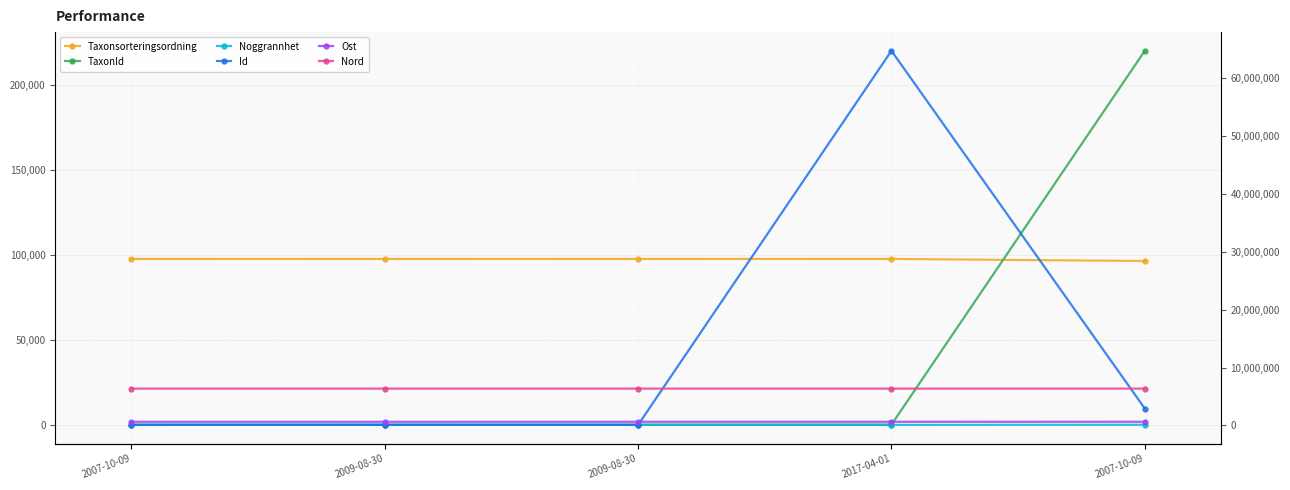

Rank the categories by Ost value from highest to lowest.

2007-10-09, 2007-10-09, 2017-04-01, 2009-08-30, 2009-08-30